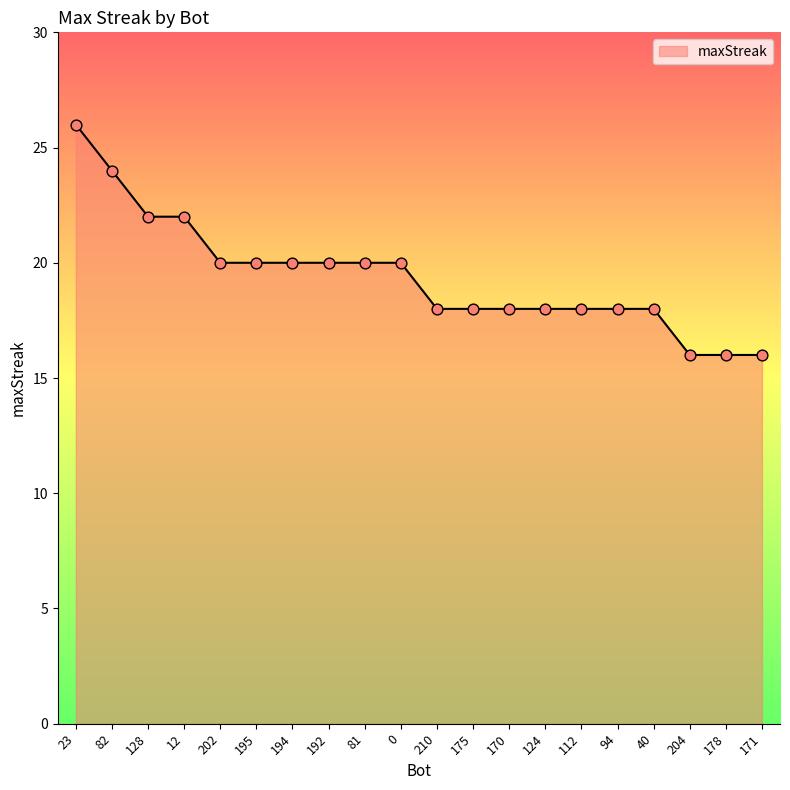

What is the ratio of the value at 112 to the value at 23?

0.7